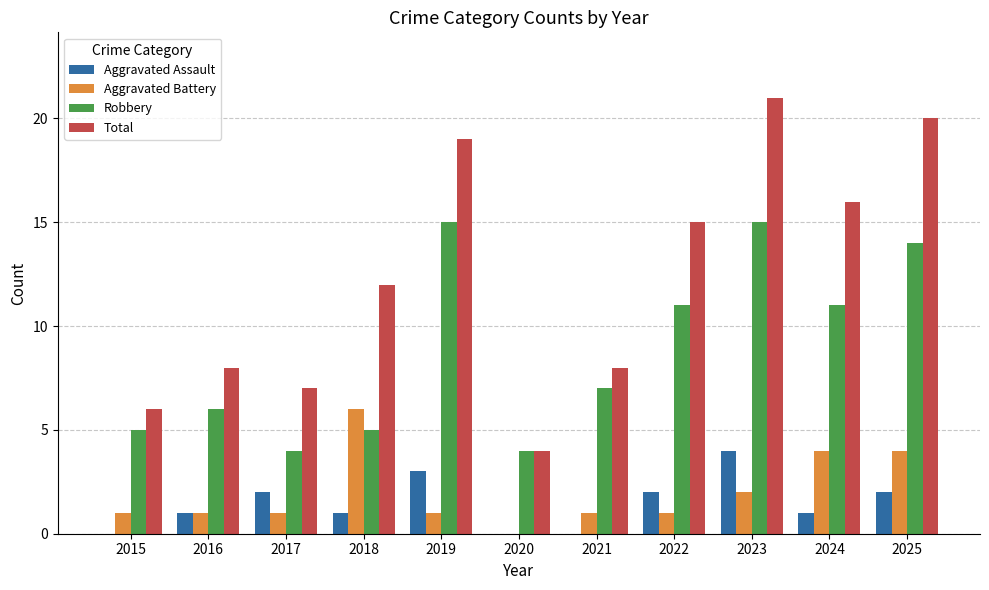

What is the greatest value displayed?

21